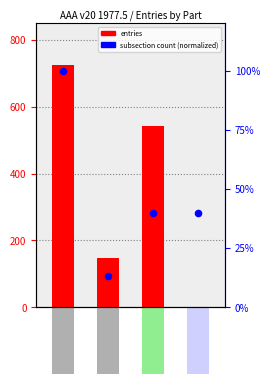

Which series reaches the minimum Y coordinate?

entries